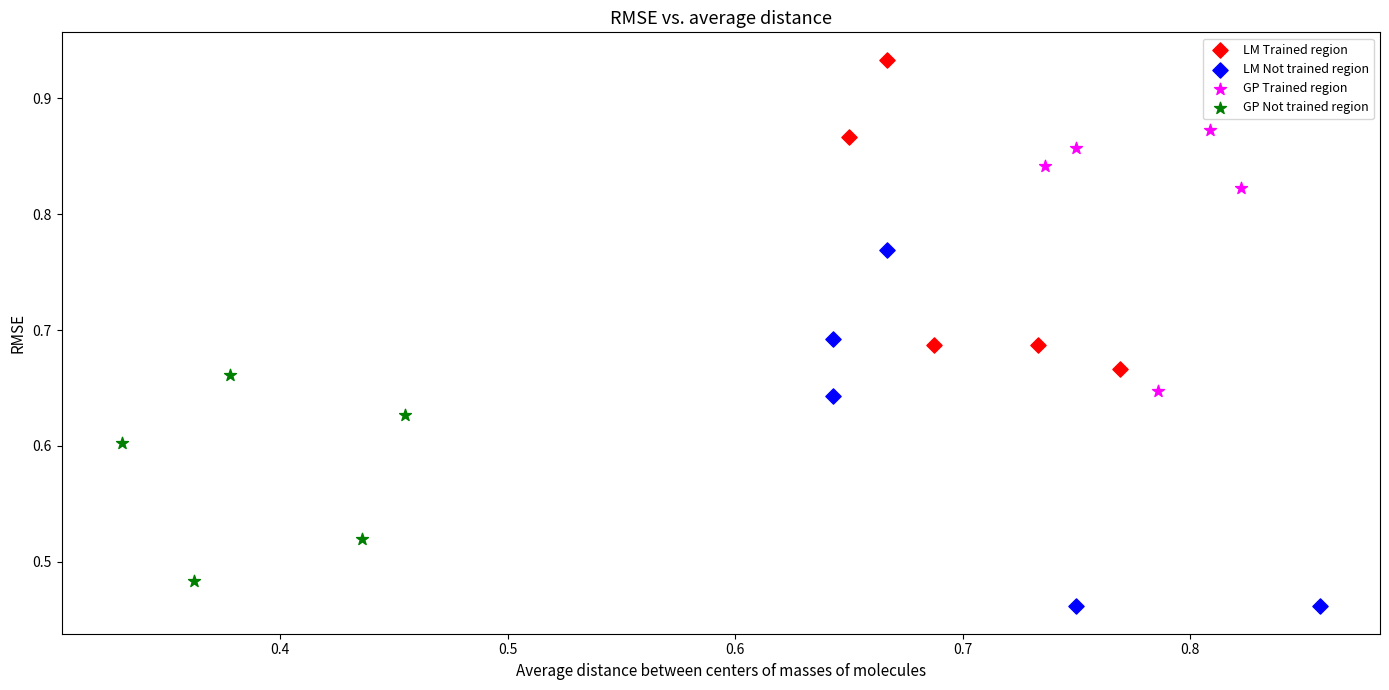

What are all the series names shown in the legend?

LM Trained region, LM Not trained region, GP Trained region, GP Not trained region